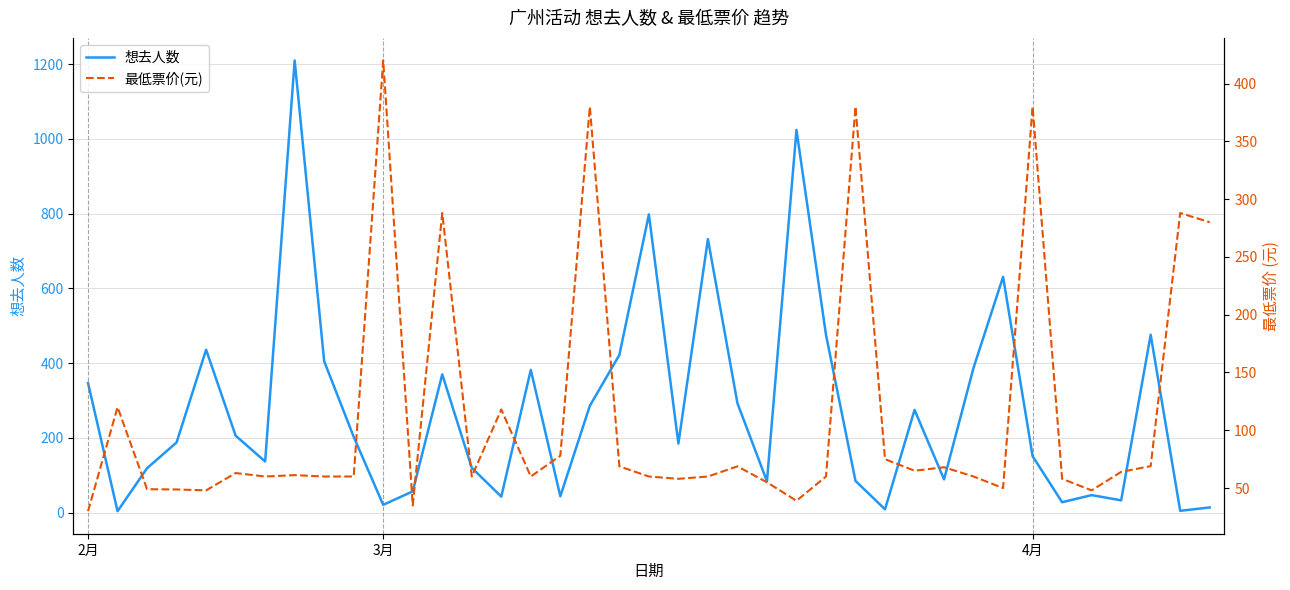

What is the sum of the 最低票价(元) values at 8 and 16?

138.0